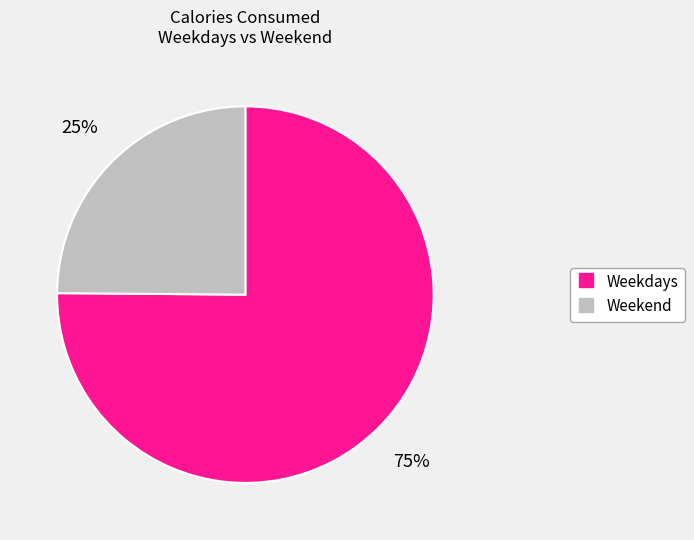

Is there a majority slice in this chart?

Yes